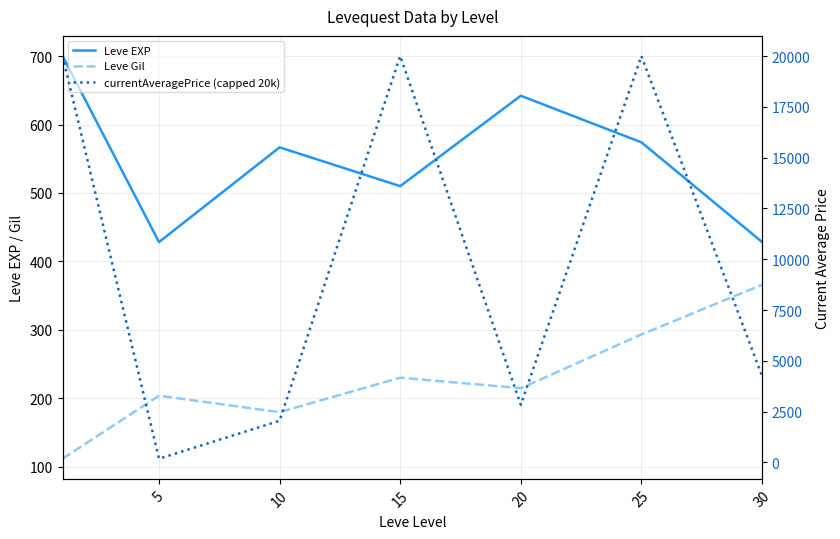

Is the value of Leve Gil at 5 greater than the value of Leve EXP at 15?

No